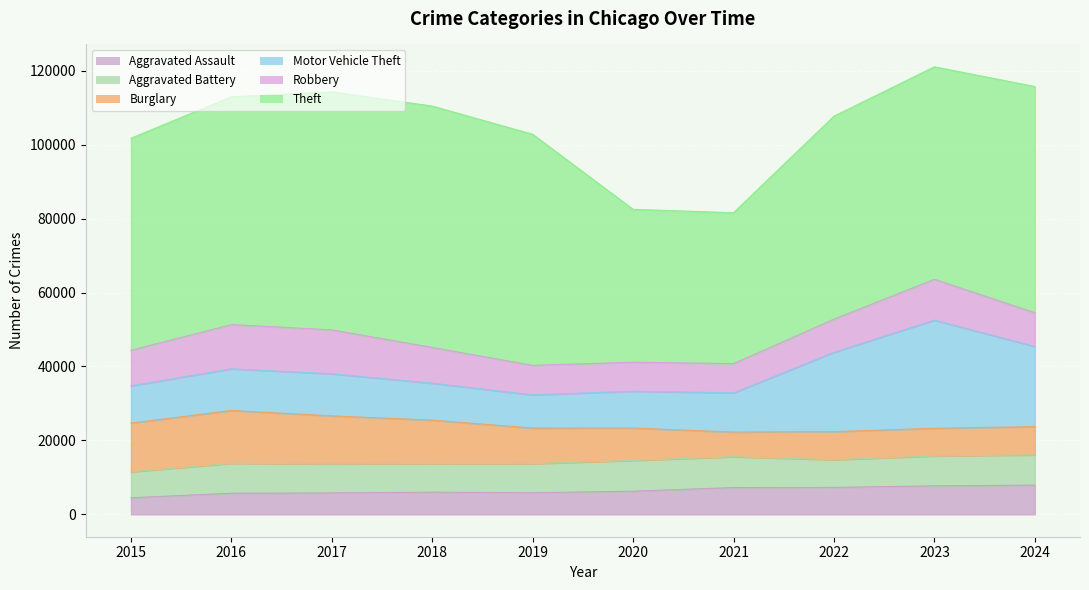

At how many categories does at least one series exceed 11726?

10